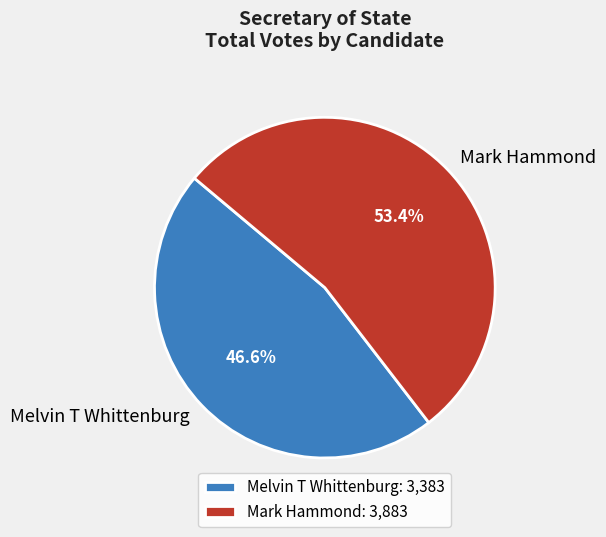

Which has a higher value, Mark Hammond or Melvin T Whittenburg?

Mark Hammond